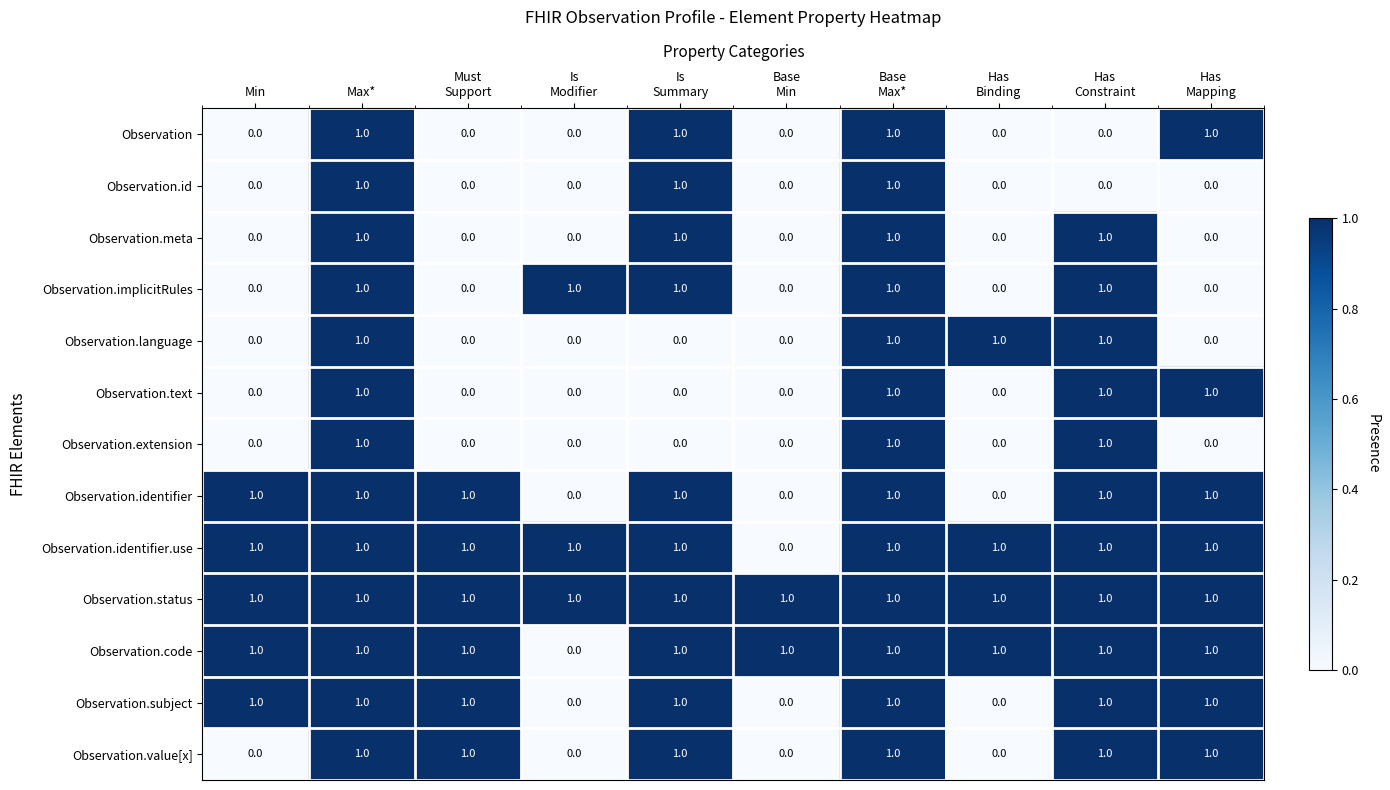

Which series has the largest total across all categories?

Observation.status